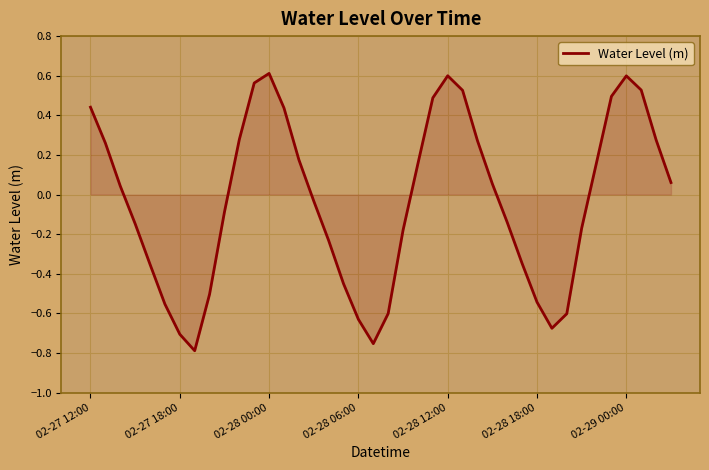

True or false: there are more than 2 points higher than both neighbors.

True